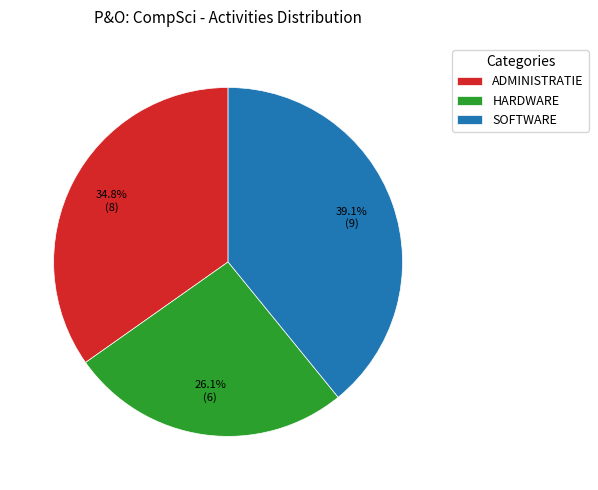

What is the ratio of the value at HARDWARE to the value at SOFTWARE?

0.7